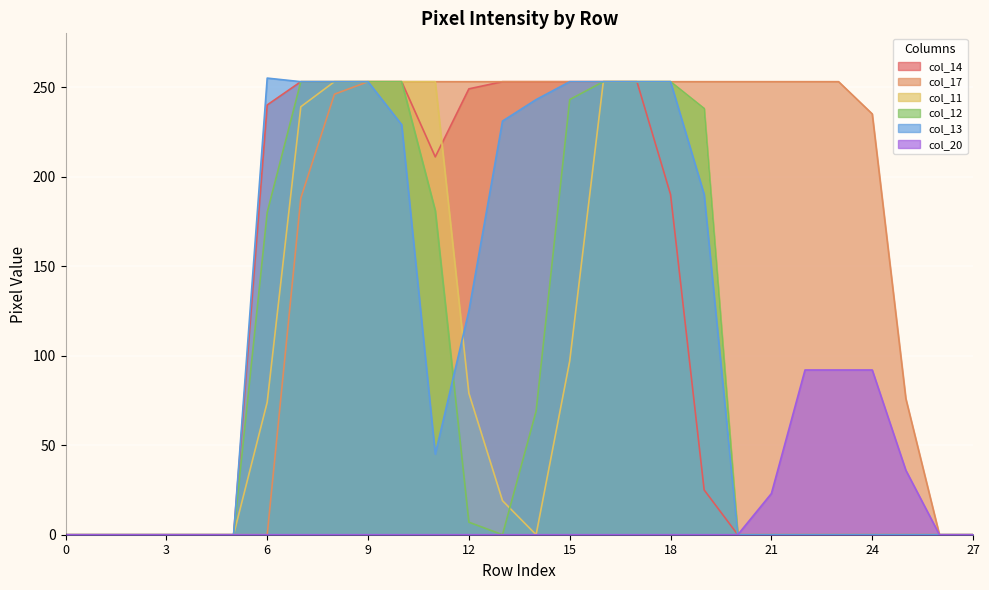

How many lines are shown in the chart?

6